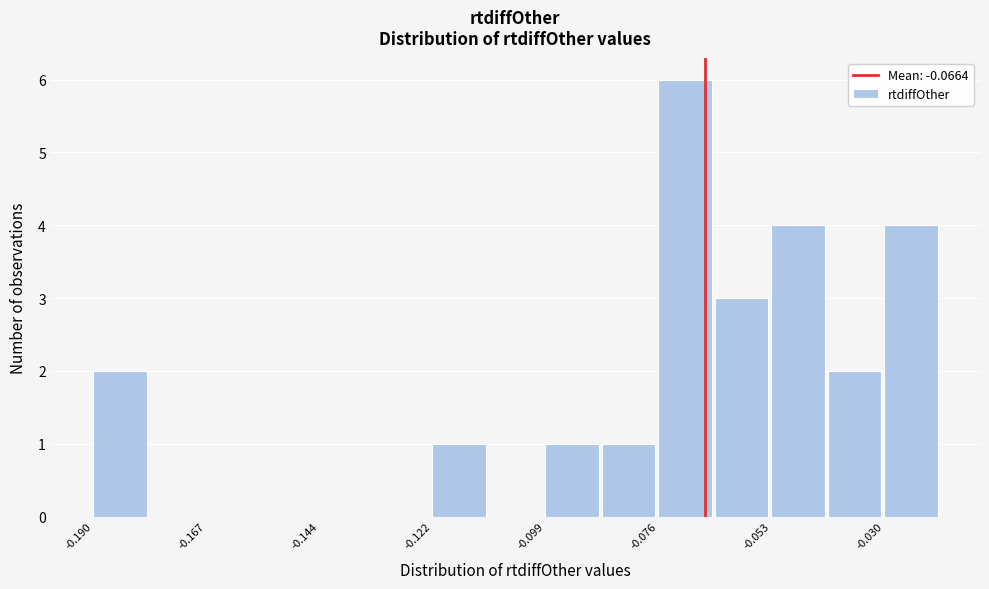

Around what value on the x-axis is the tallest bar? Give the approximate position of its centre, as read against the axis.

-0.070